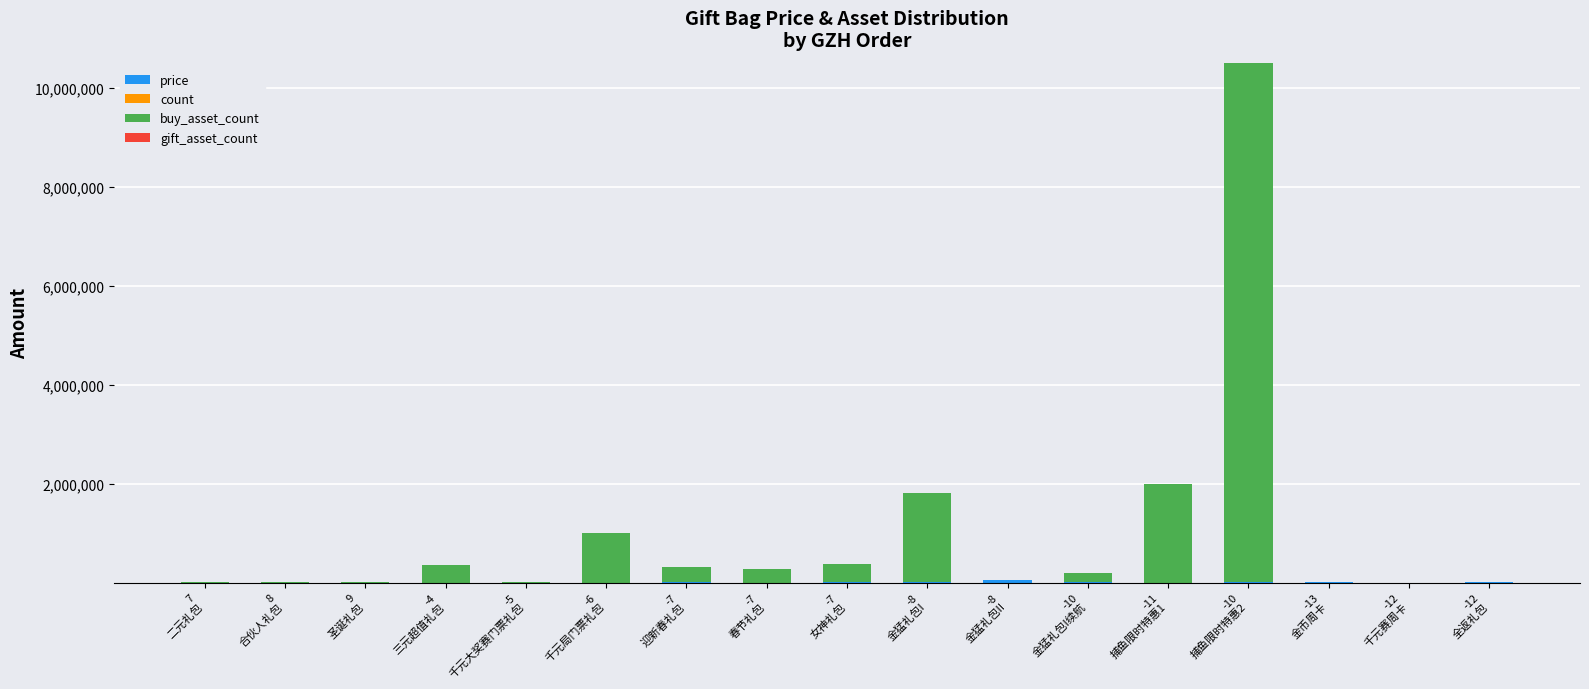

Count the number of data series in this chart.

4